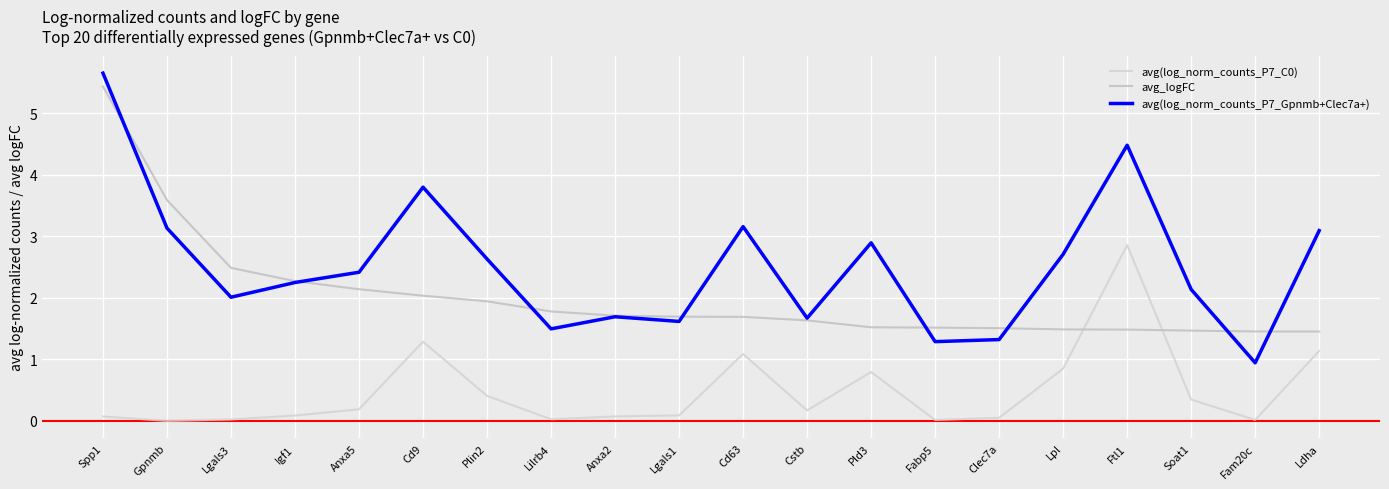

What is the sum of the avg(log_norm_counts_P7_Gpnmb+Clec7a+) values at Gpnmb and Cd9?

6.9